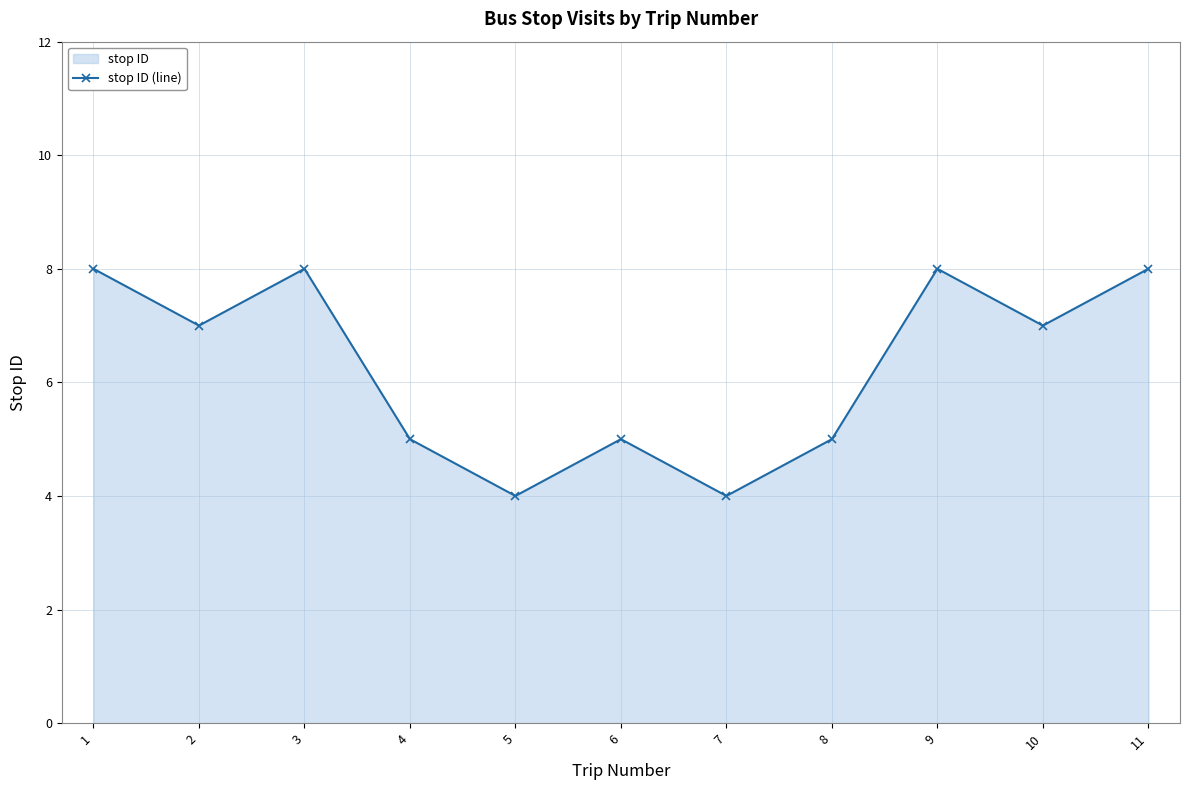

List the labels in order of value, smallest first.

5, 7, 4, 6, 8, 2, 10, 1, 3, 9, 11